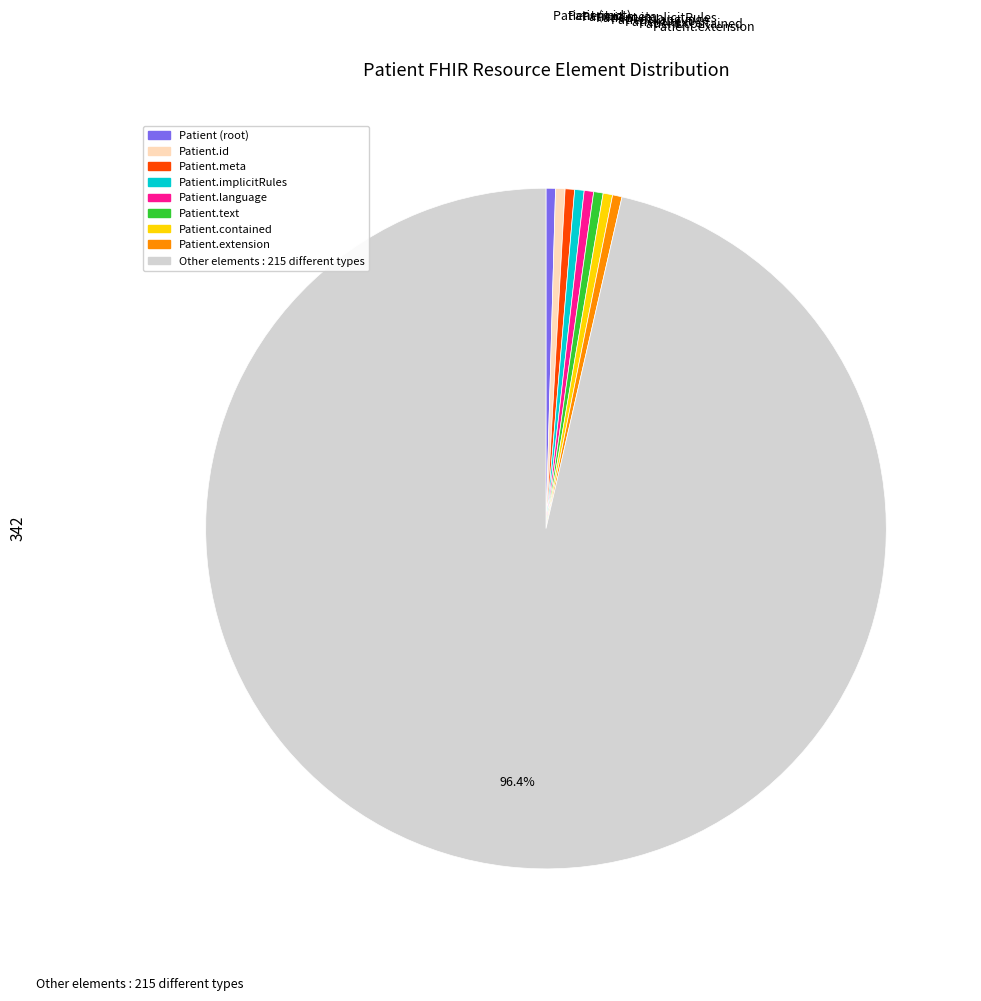

Approximately how many times larger is the value at Other elements compared to Patient.meta?

215.0